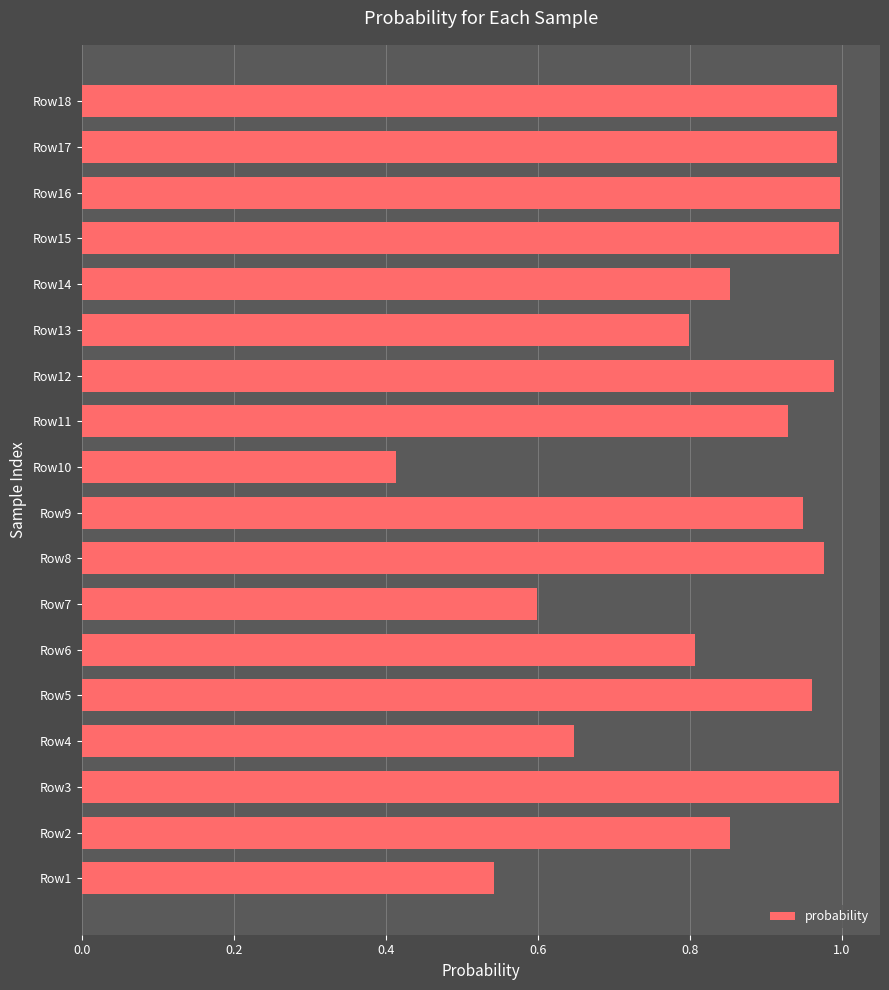

The chart shows a value of 1.0 at Row17. True or false?

True